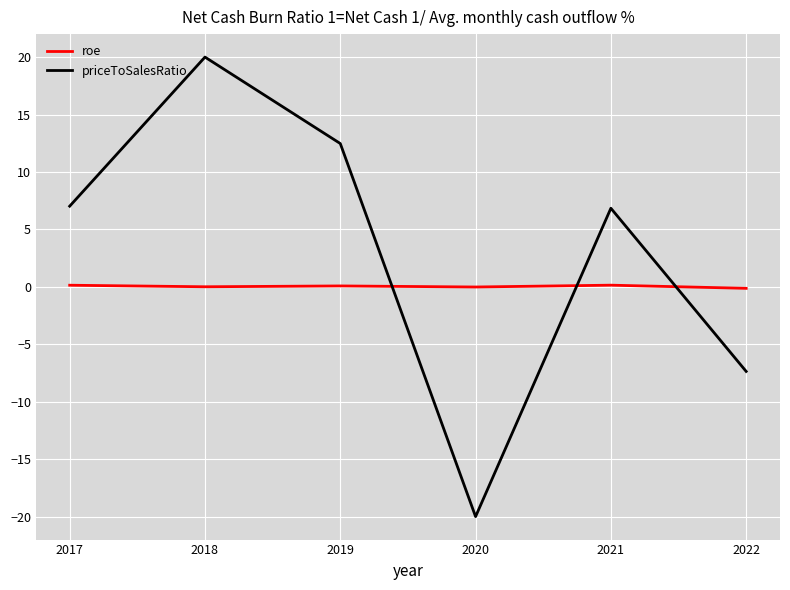

True or false: roe and priceToSalesRatio cross at least once.

True